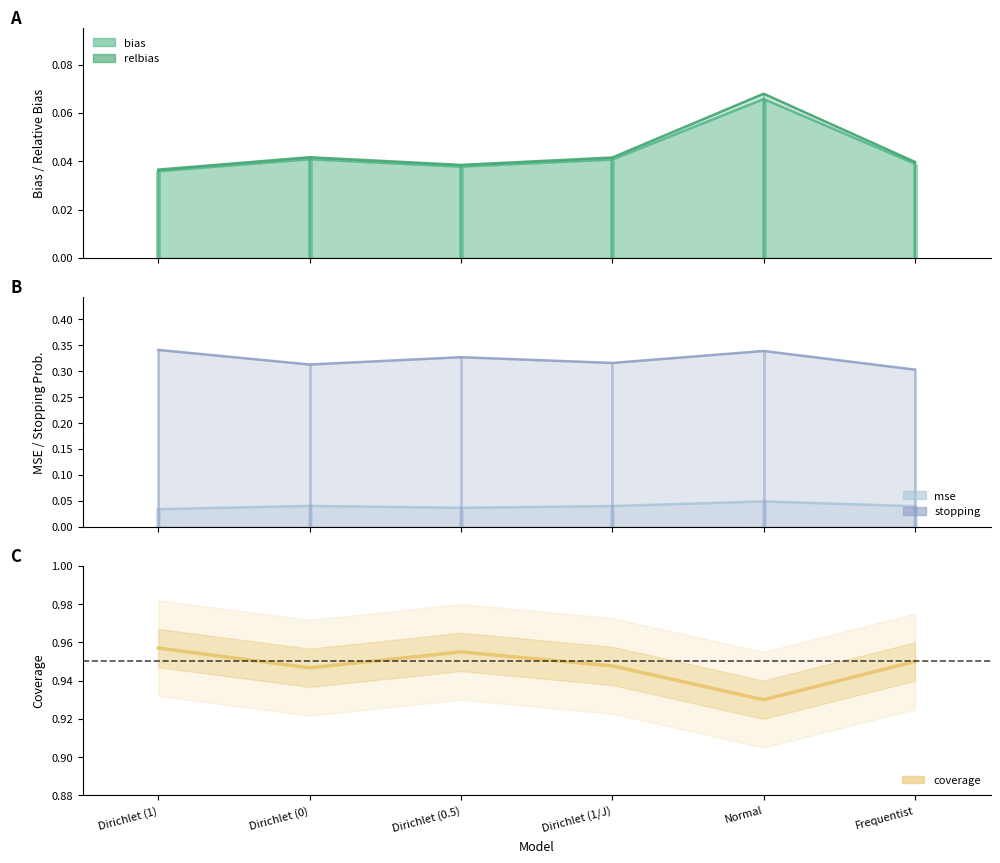

What is the label of the 4th point from the left?

Dirichlet (1/J)